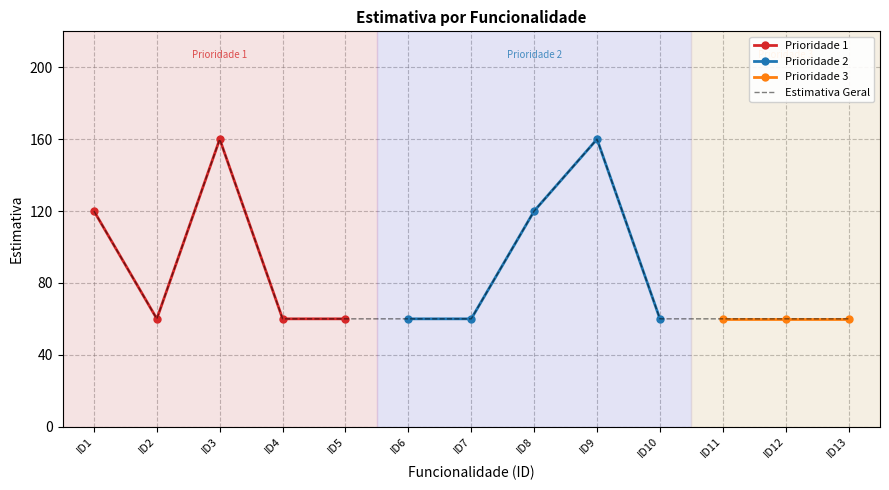

True or false: Estimativa Geral has a value of 34 at ID10.

False